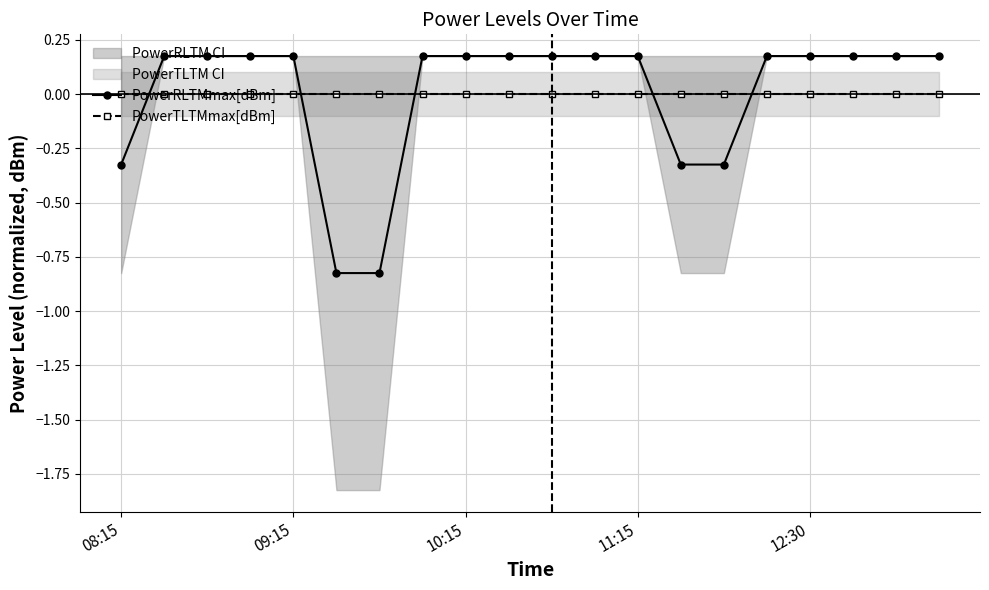

How many intersections are there between PowerRLTMmax[dBm] and PowerTLTMmax[dBm]?

5